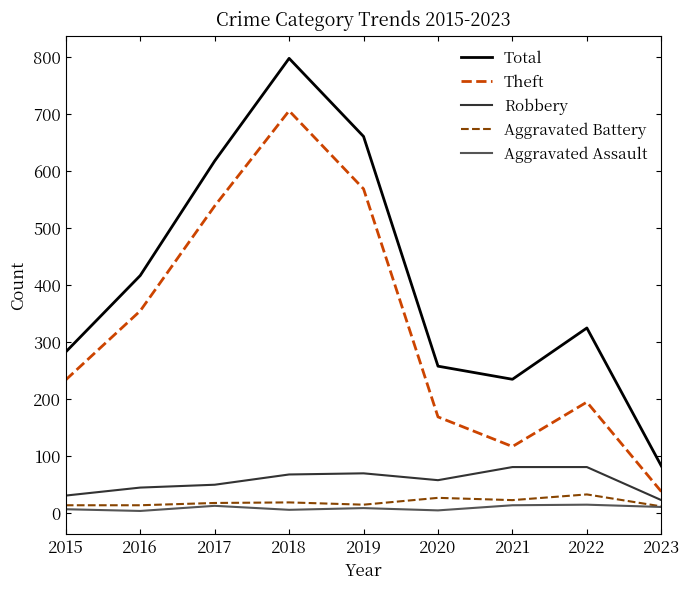

What is the sum of the Robbery values at 2023 and 2019?

91